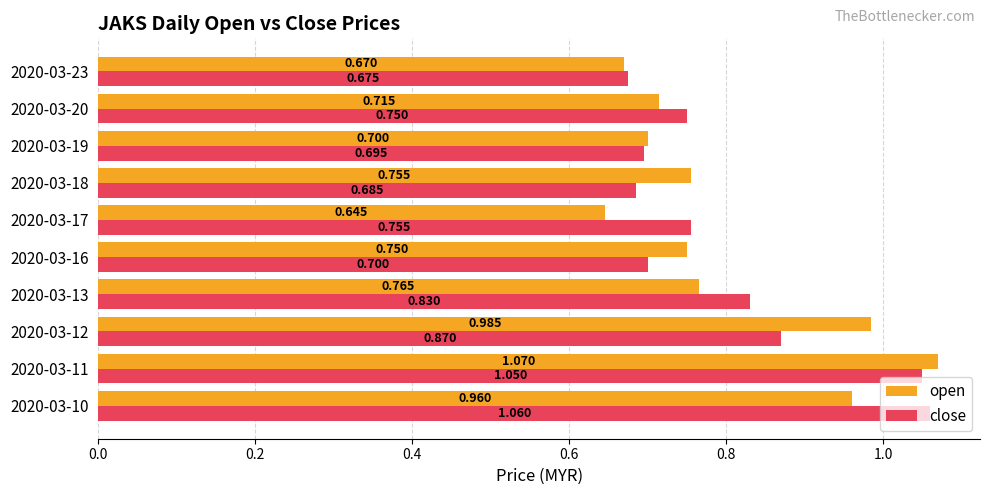

Rank the series by their average value, from lowest to highest.

open, close